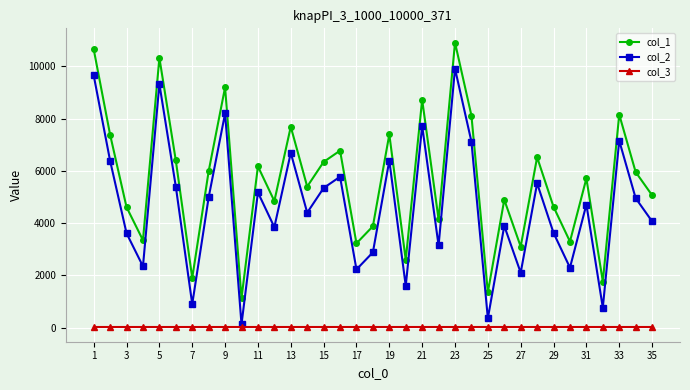

What is the sum of all col_1 values?

197599